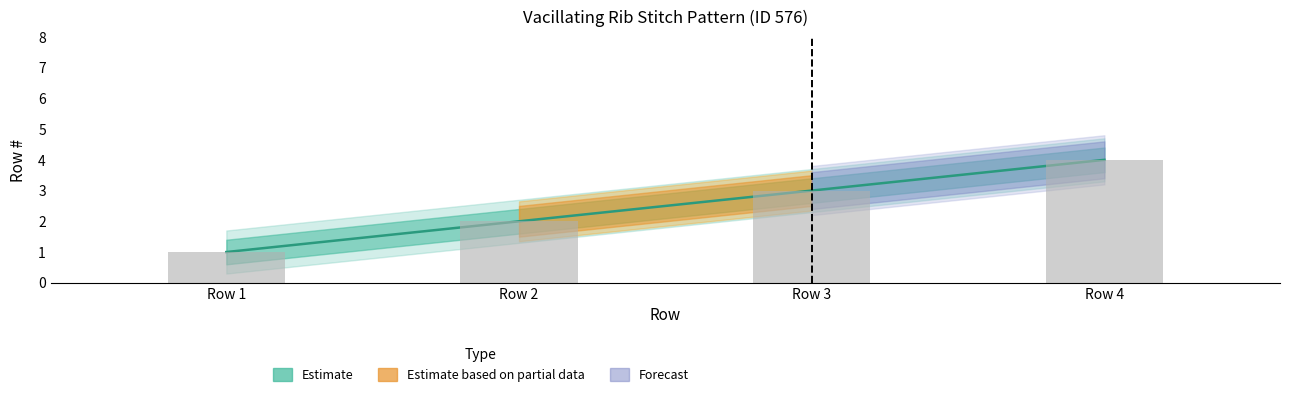

What is the difference between the values at Row 2 and Row 1?

1